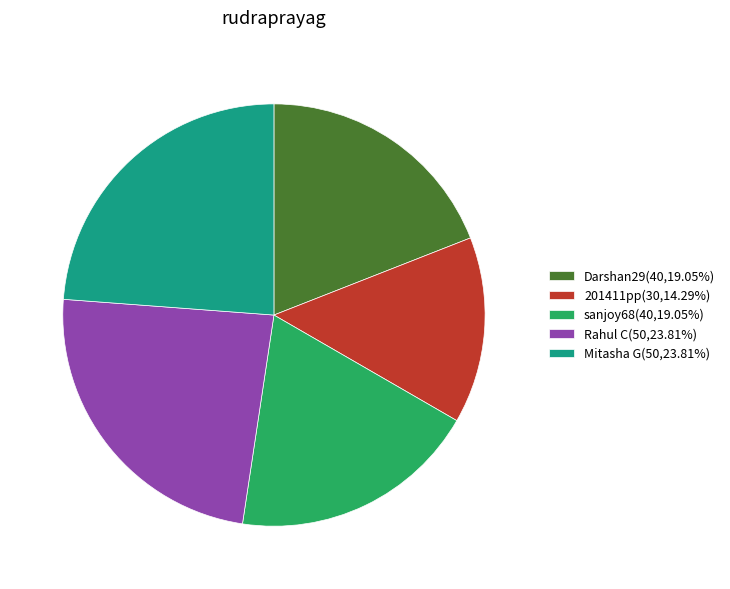

Is the sum of Darshan29(40,19.05%) and 201411pp(30,14.29%) greater than half?

No